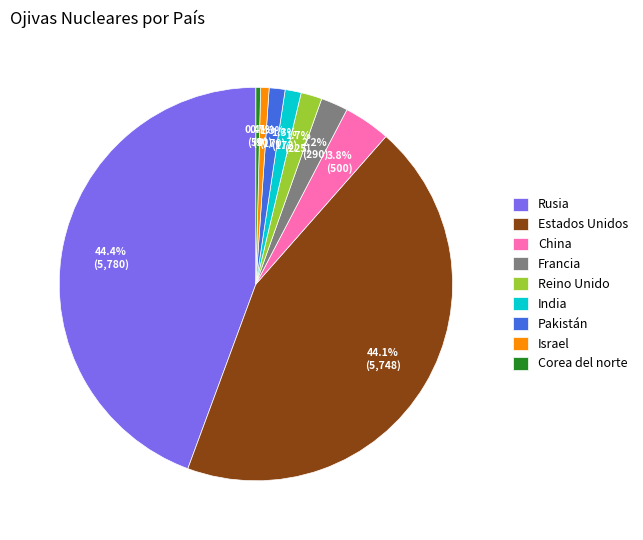

What is the ratio of the value at Rusia to the value at Estados Unidos?

1.0